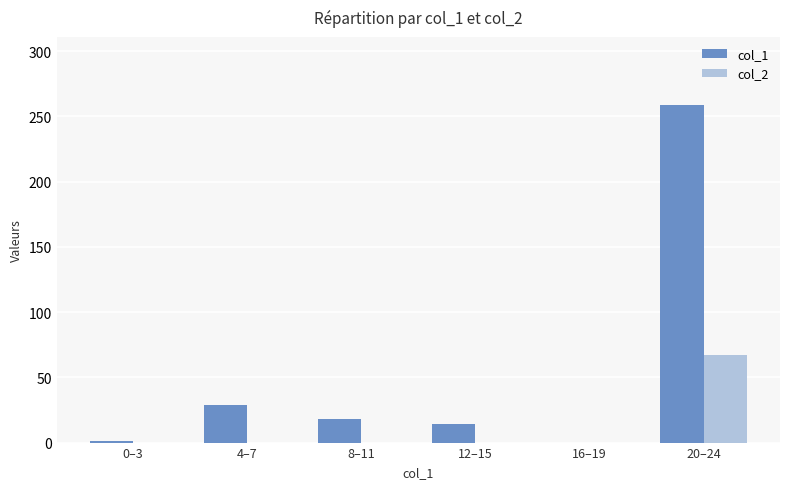

At which label does col_1 reach its peak?

20–24